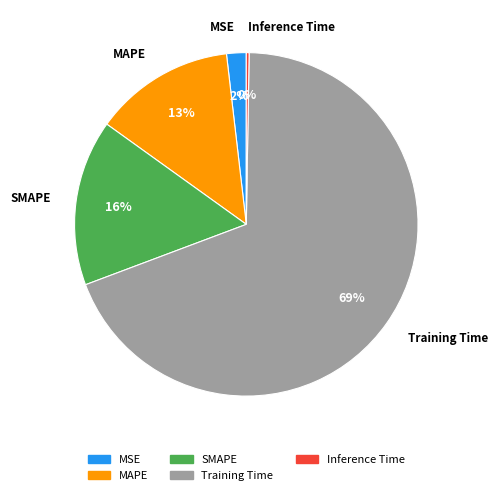

Does Training Time account for over 50% of the chart?

Yes